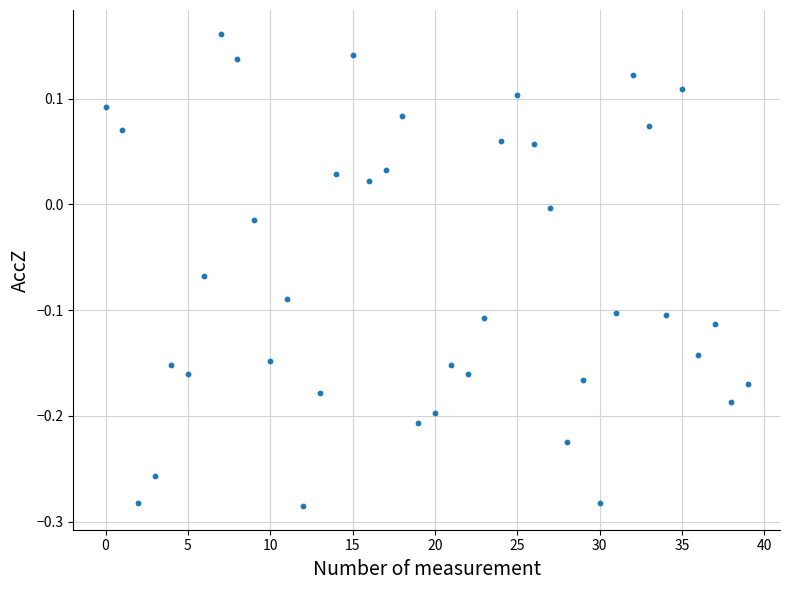

What is the range of Y values (max minus min)?

0.4